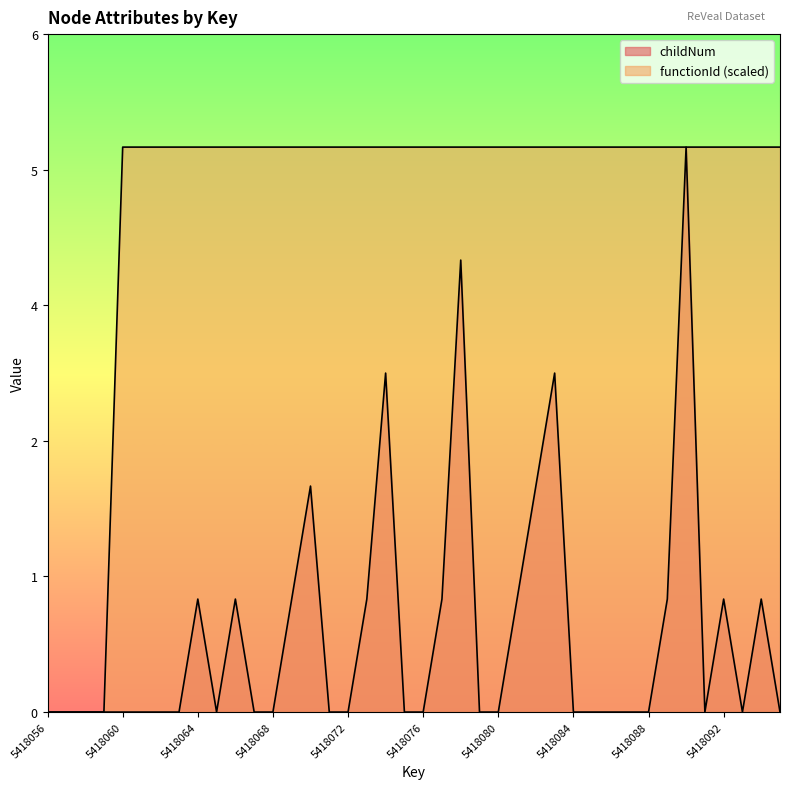

What are all the series names shown in the legend?

childNum, functionId